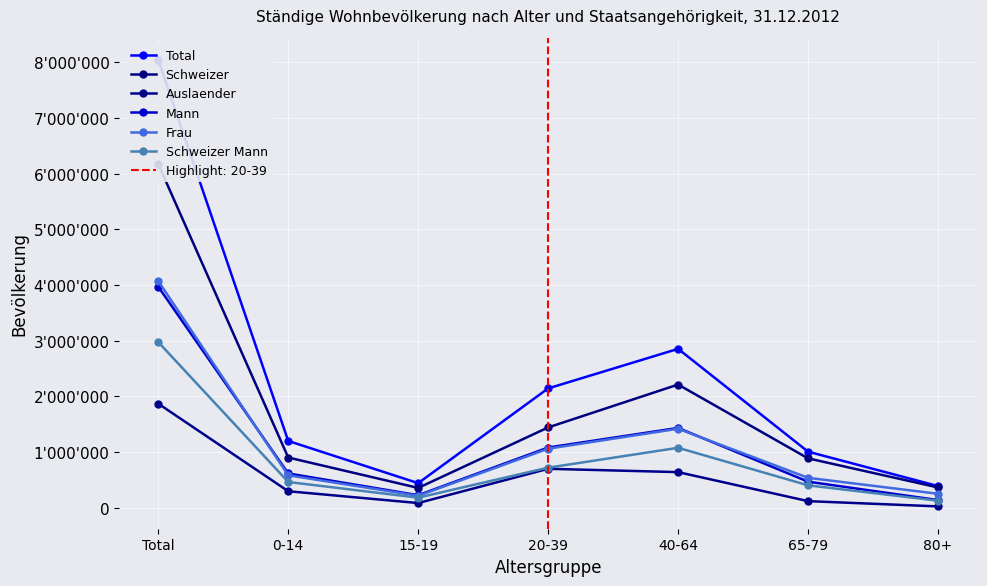

What position from the right is 80+?

1